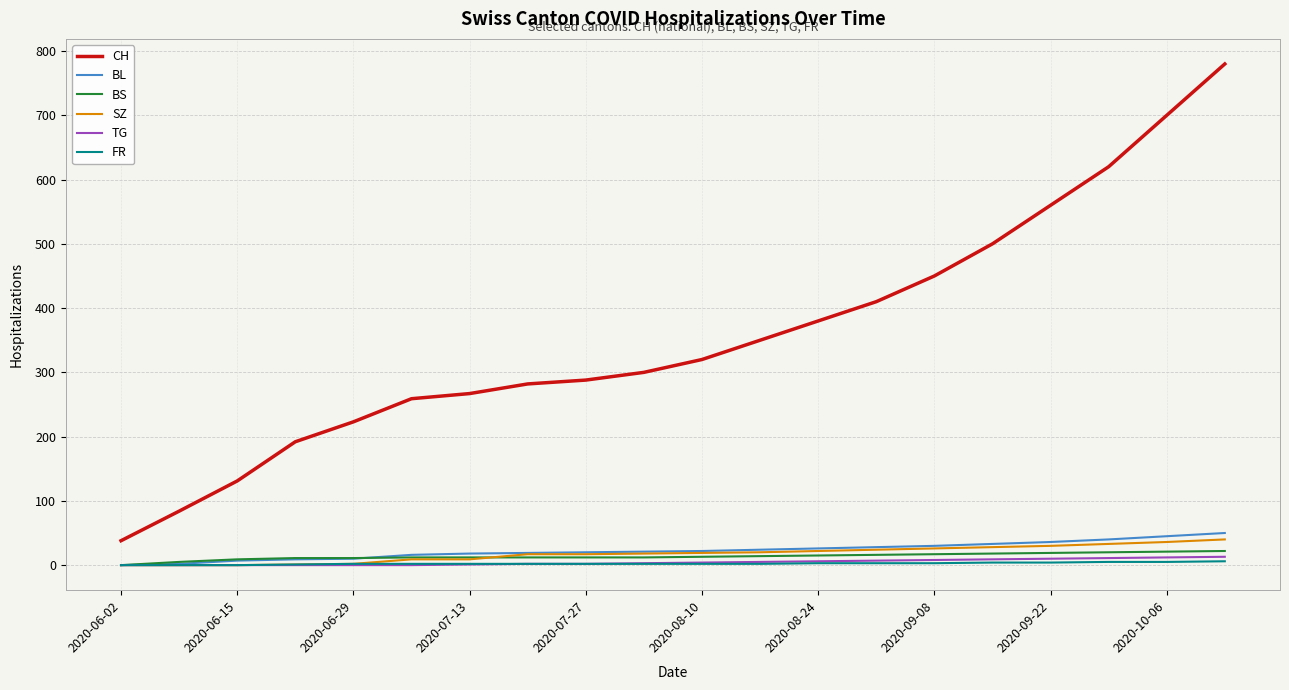

Which series has the largest total across all categories?

CH